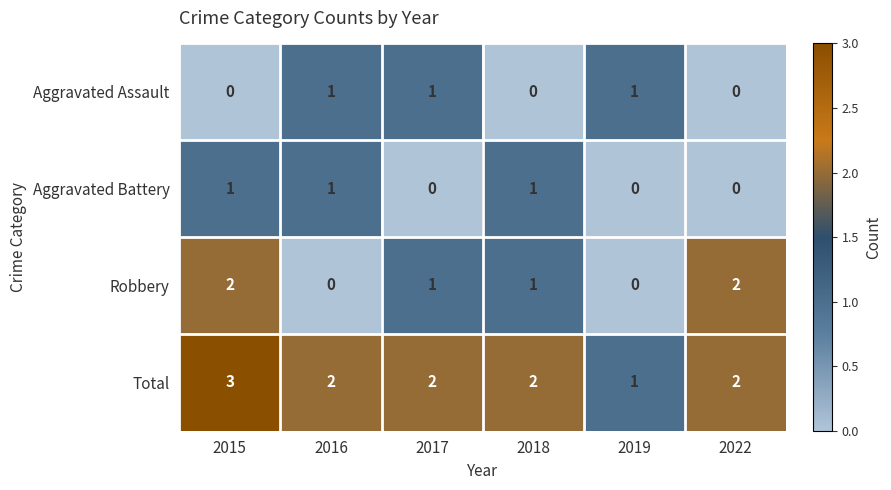

How many values in Robbery are above zero?

4